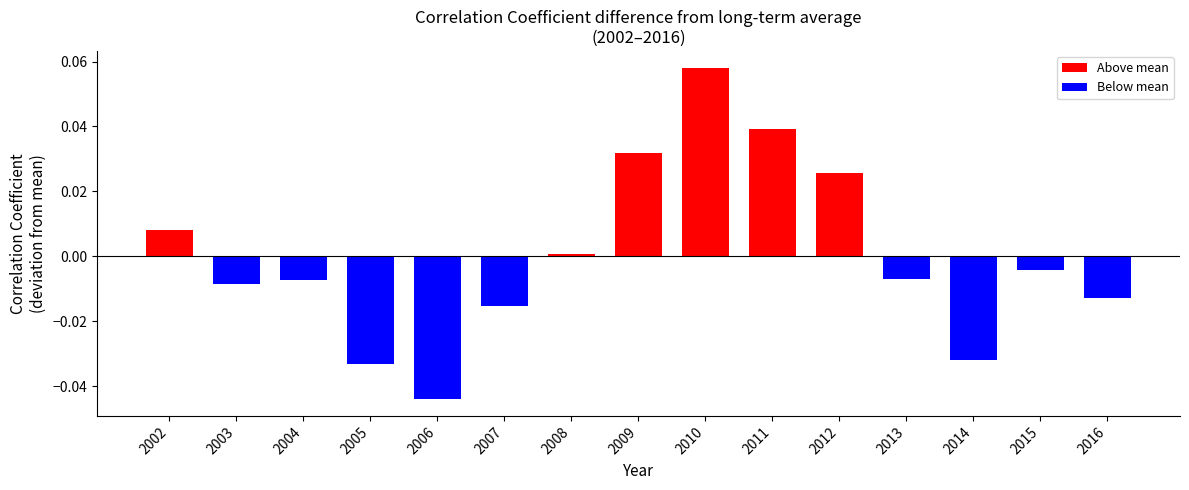

Between 2002 and 2006, which is larger?

2002